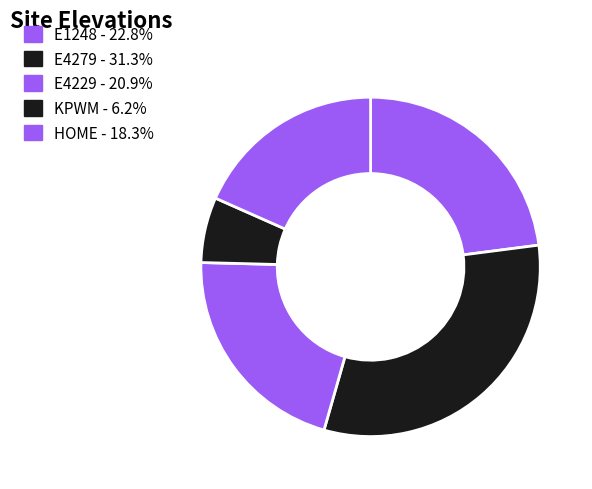

Is there a majority slice in this chart?

No